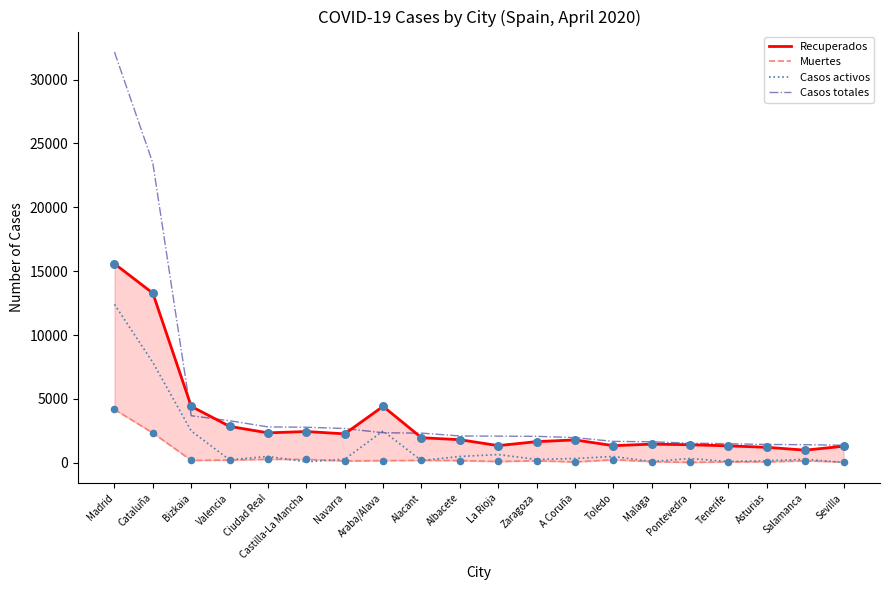

Which series contains the lowest Y value?

Casos activos